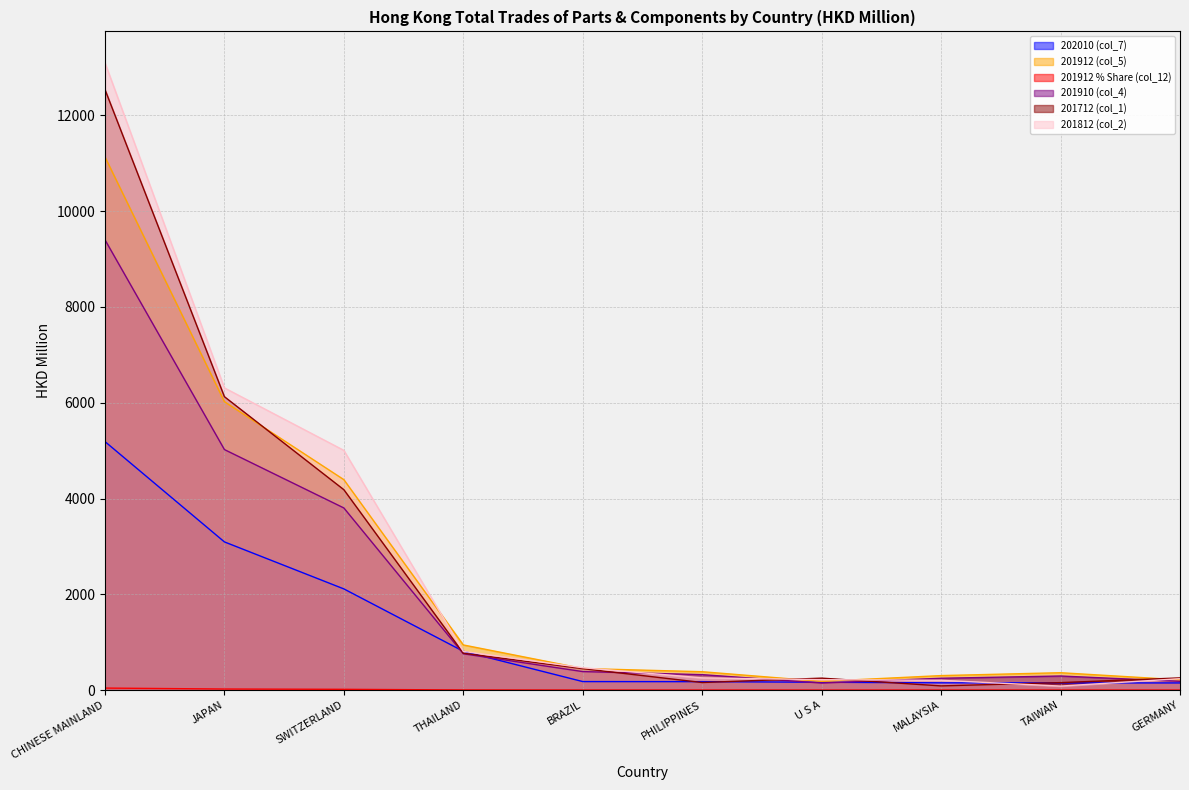

True or false: 201912 (col_5) has a value of 182.8 at U S A.

True